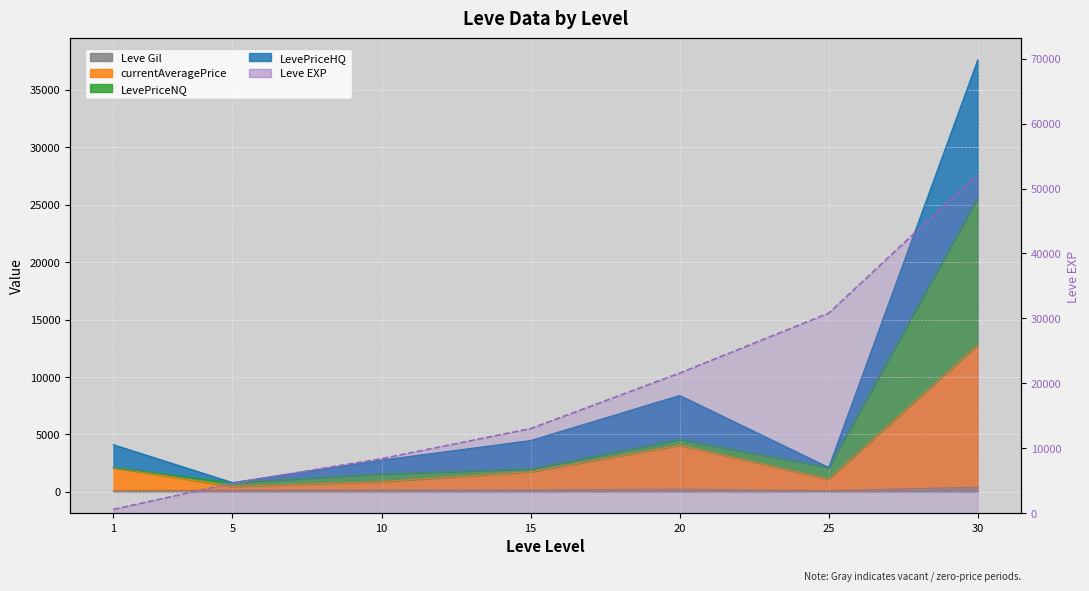

Reading left to right, extract all data points from this chart.

1=630	5=4660	10=8430	15=13060	20=21600	25=30820	30=52220